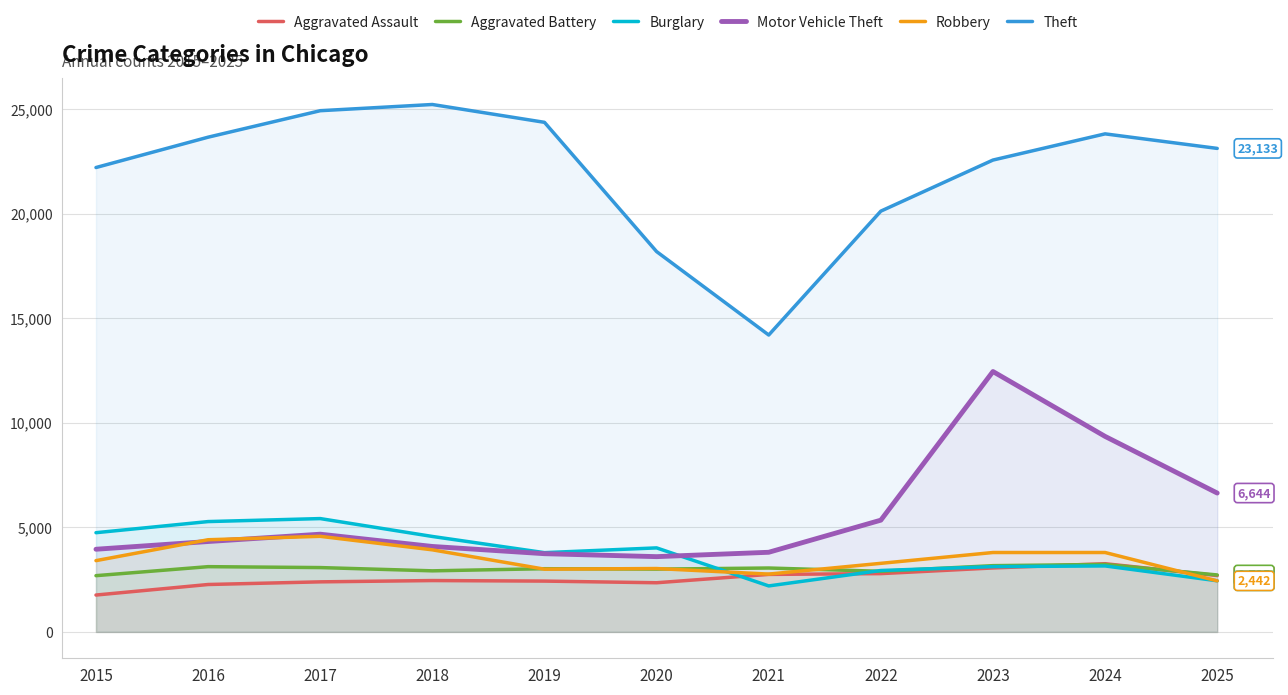

At how many categories does at least one series exceed 18140?

10